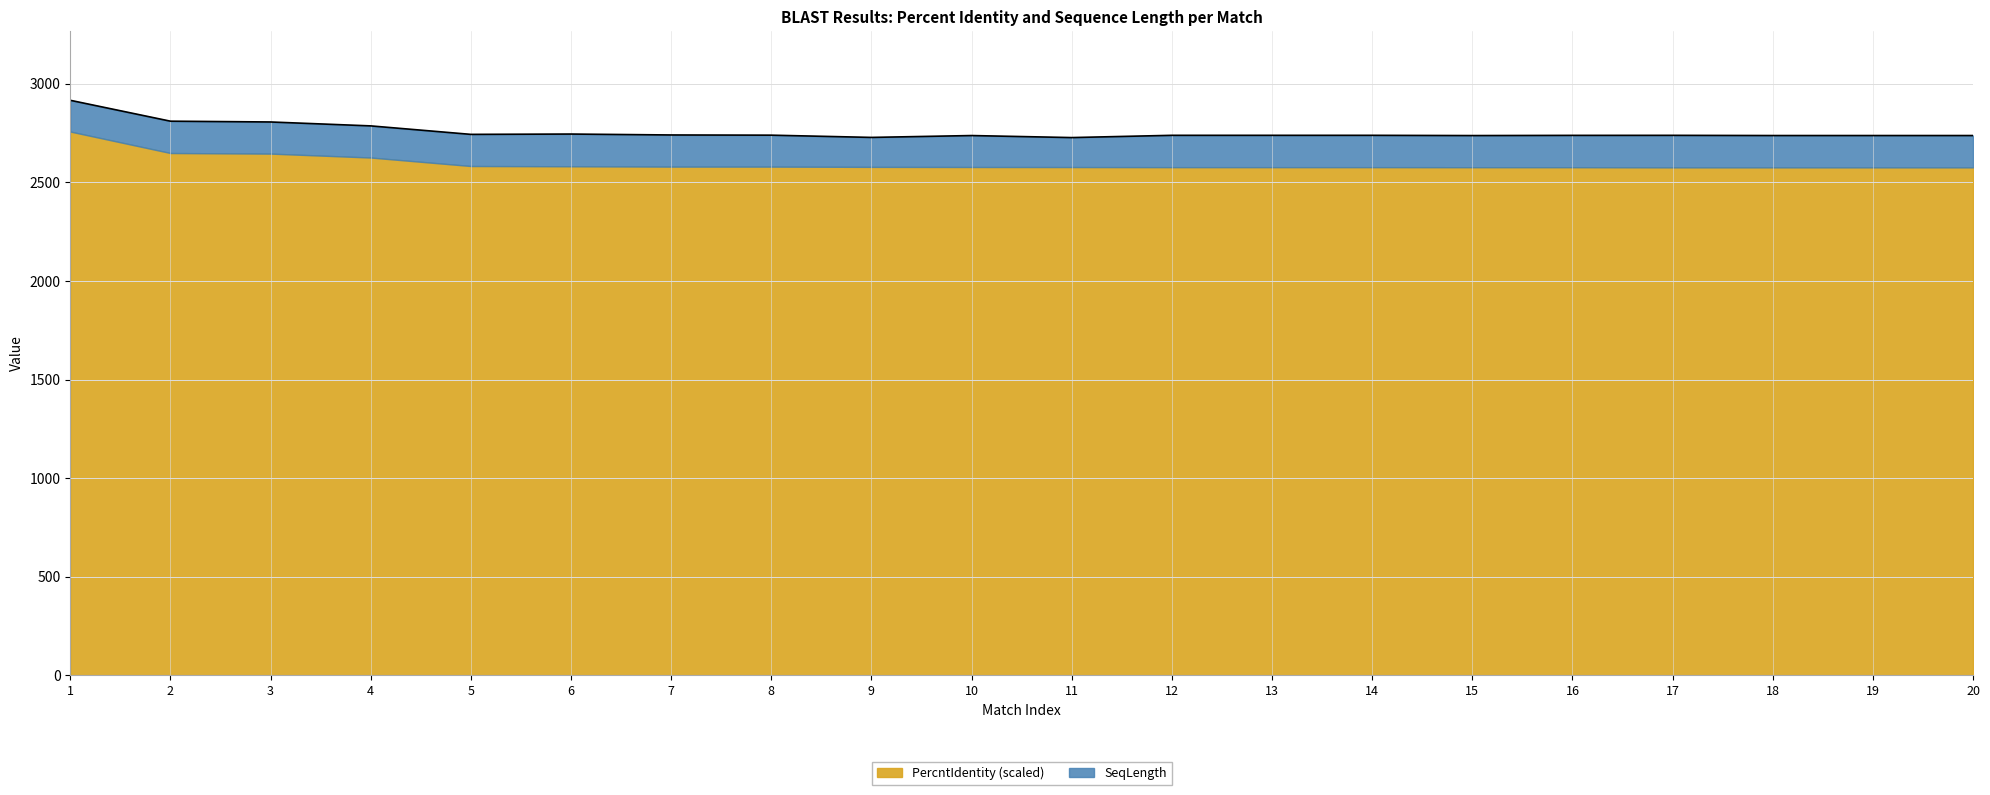

The chart shows a value of 3810.6 at 3. True or false?

False